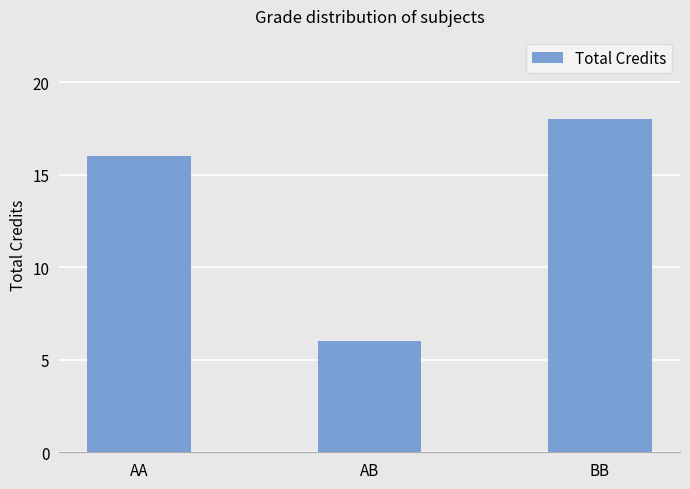

Count the number of data series in this chart.

1